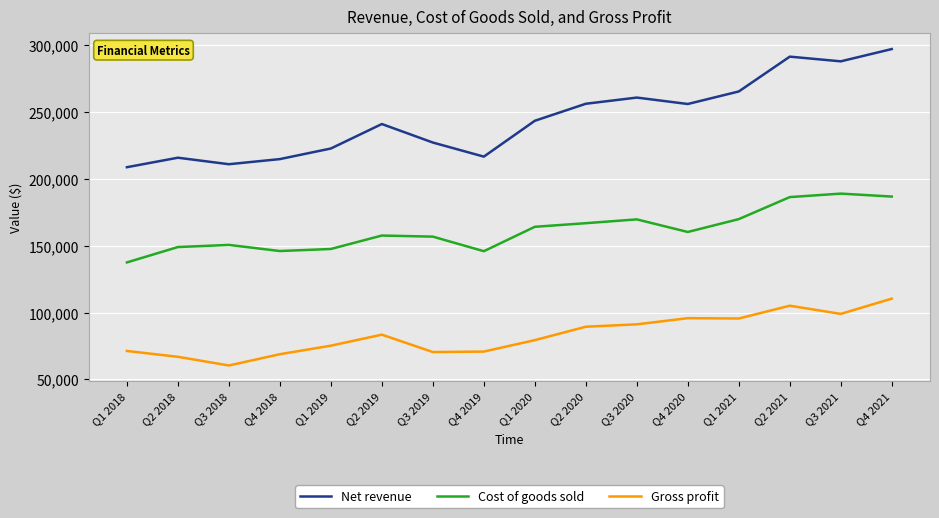

True or false: Net revenue has more than 0 points higher than both neighbors.

True